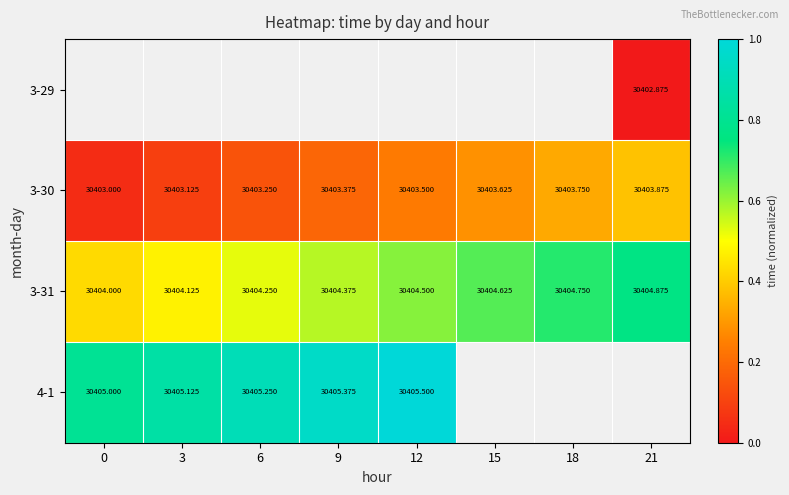

Count the number of data series in this chart.

4